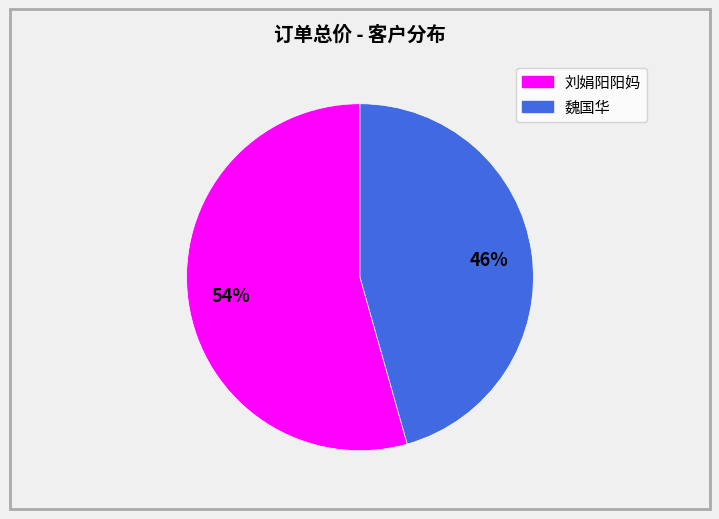

Is there a majority slice in this chart?

Yes